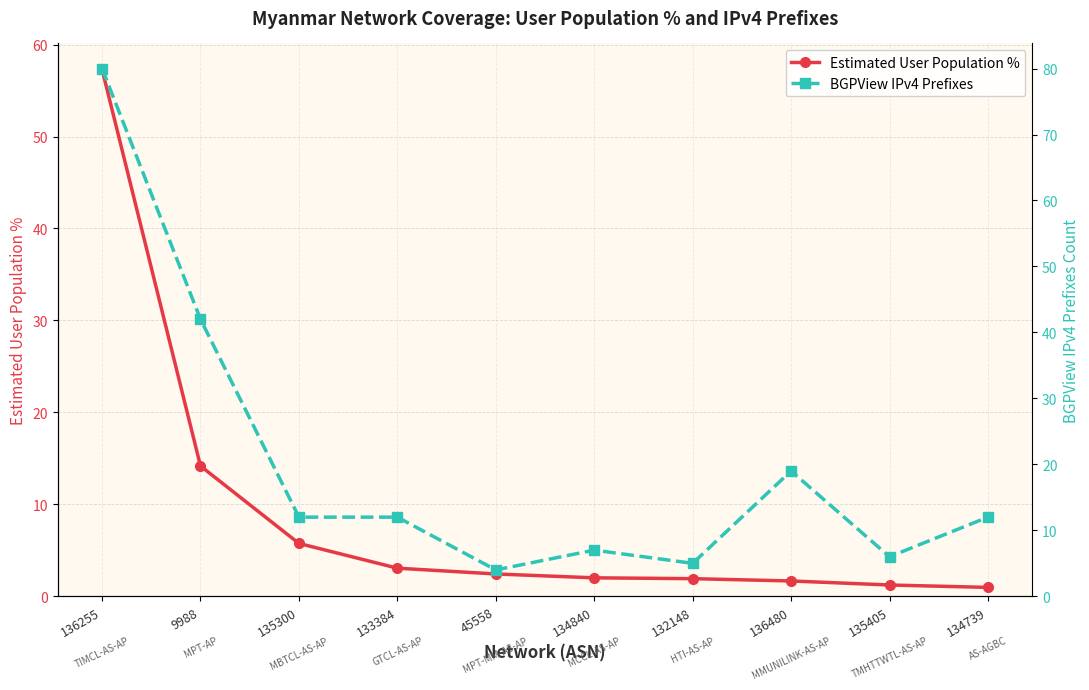

List the series in order of their peak value, lowest first.

Estimated User Population %, BGPView IPv4 Prefixes